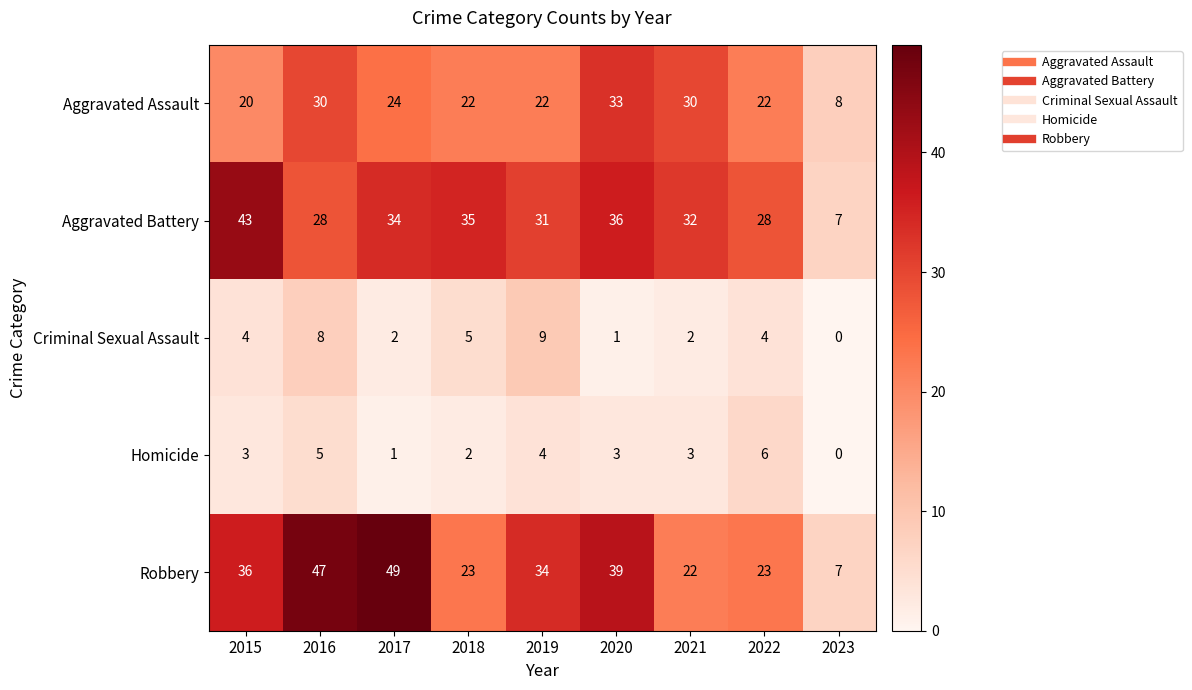

Is it true that Aggravated Assault equals 24 at 2017?

True